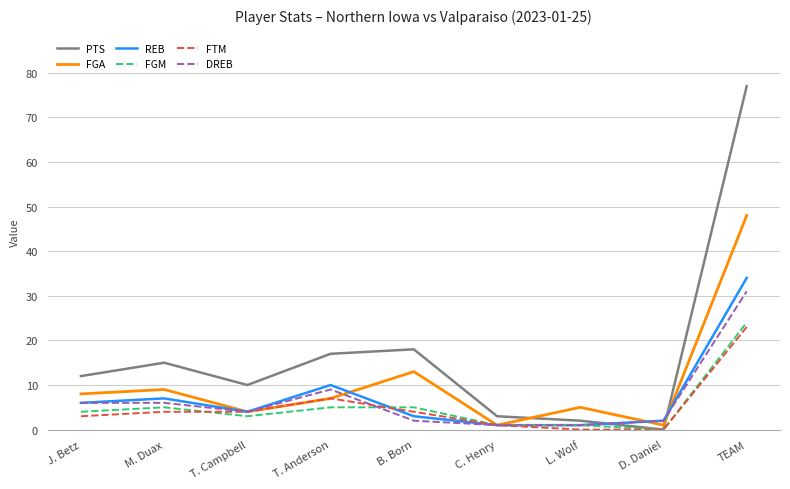

At which label does DREB reach its peak?

TEAM